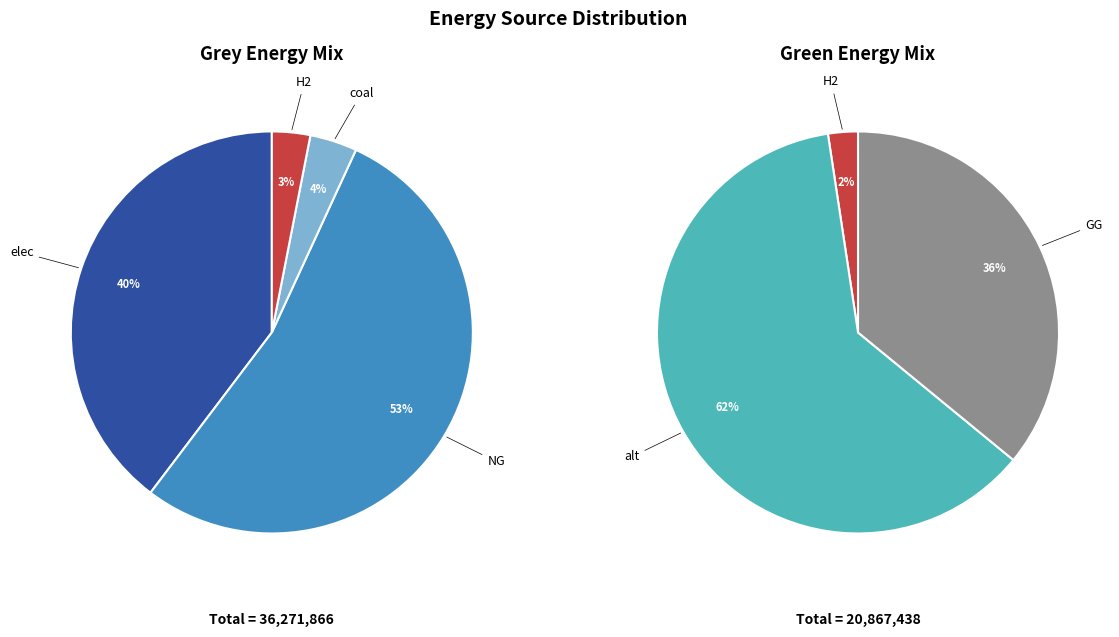

Combined, do NG and alt account for over 50%?

Yes